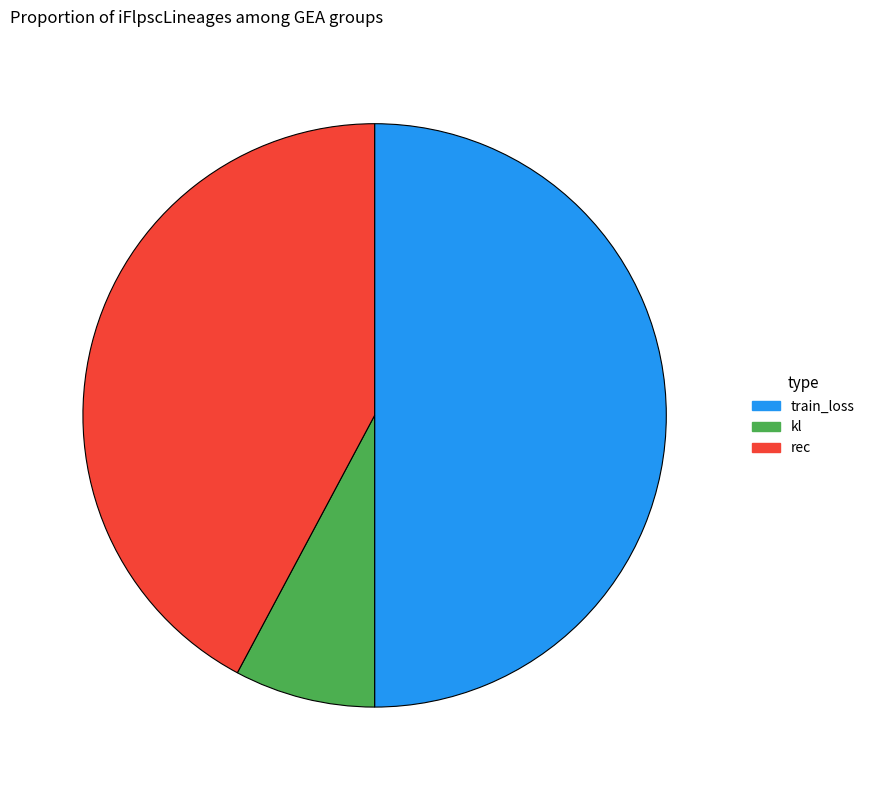

Which slice is the largest?

train_loss